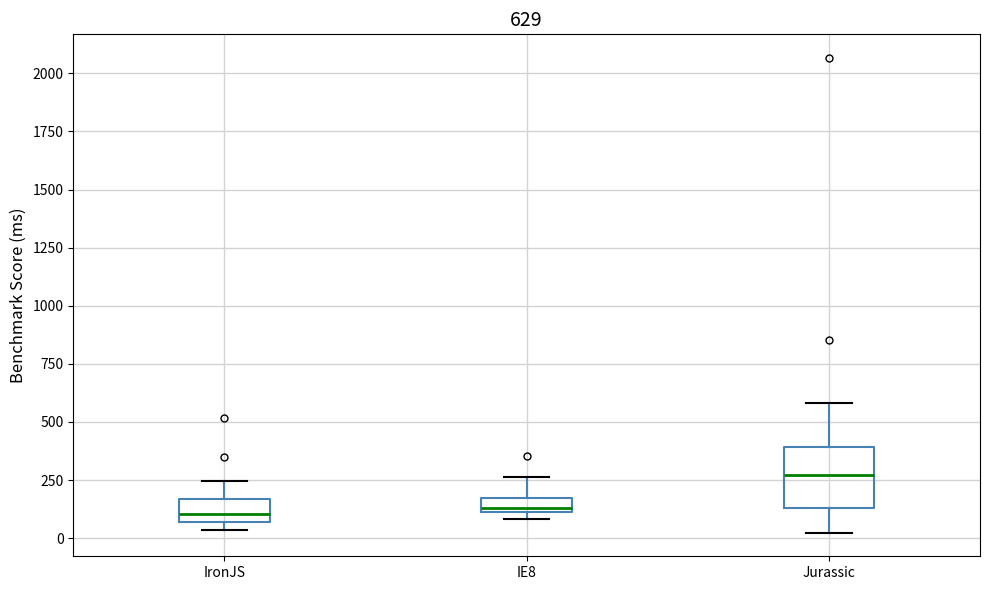

Which box has the highest median line?

Jurassic